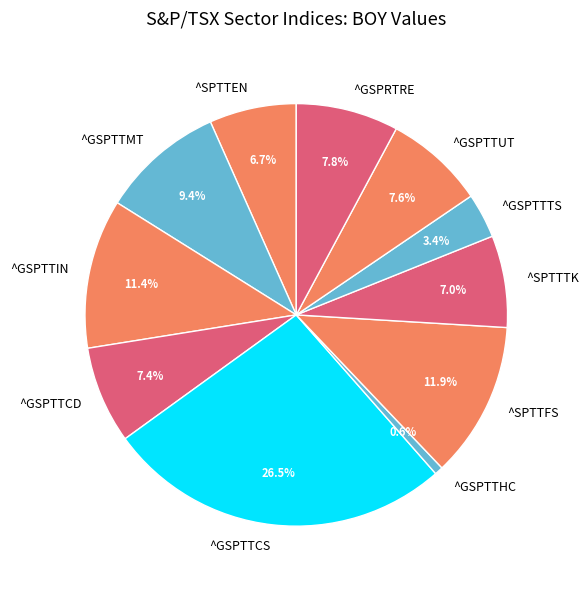

Which slice is the smallest?

^GSPTTHC